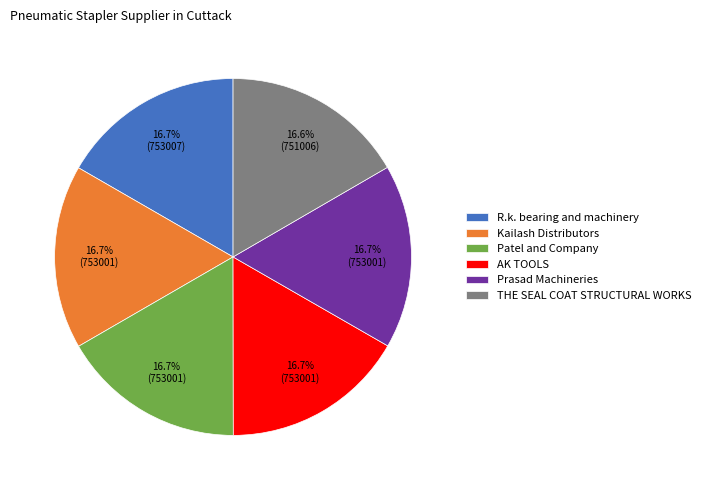

To the nearest percent, what is the combined percentage of AK TOOLS and R.k. bearing and machinery?

33%